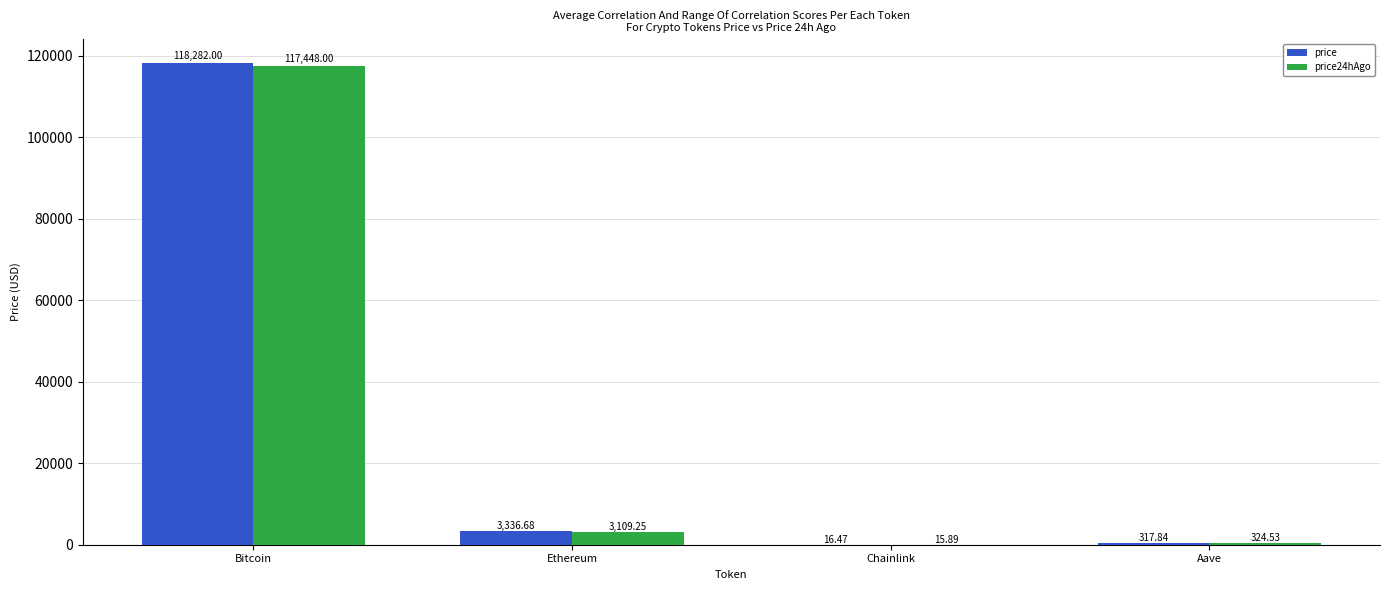

True or false: price24hAgo has a value of 324.5 at Aave.

True